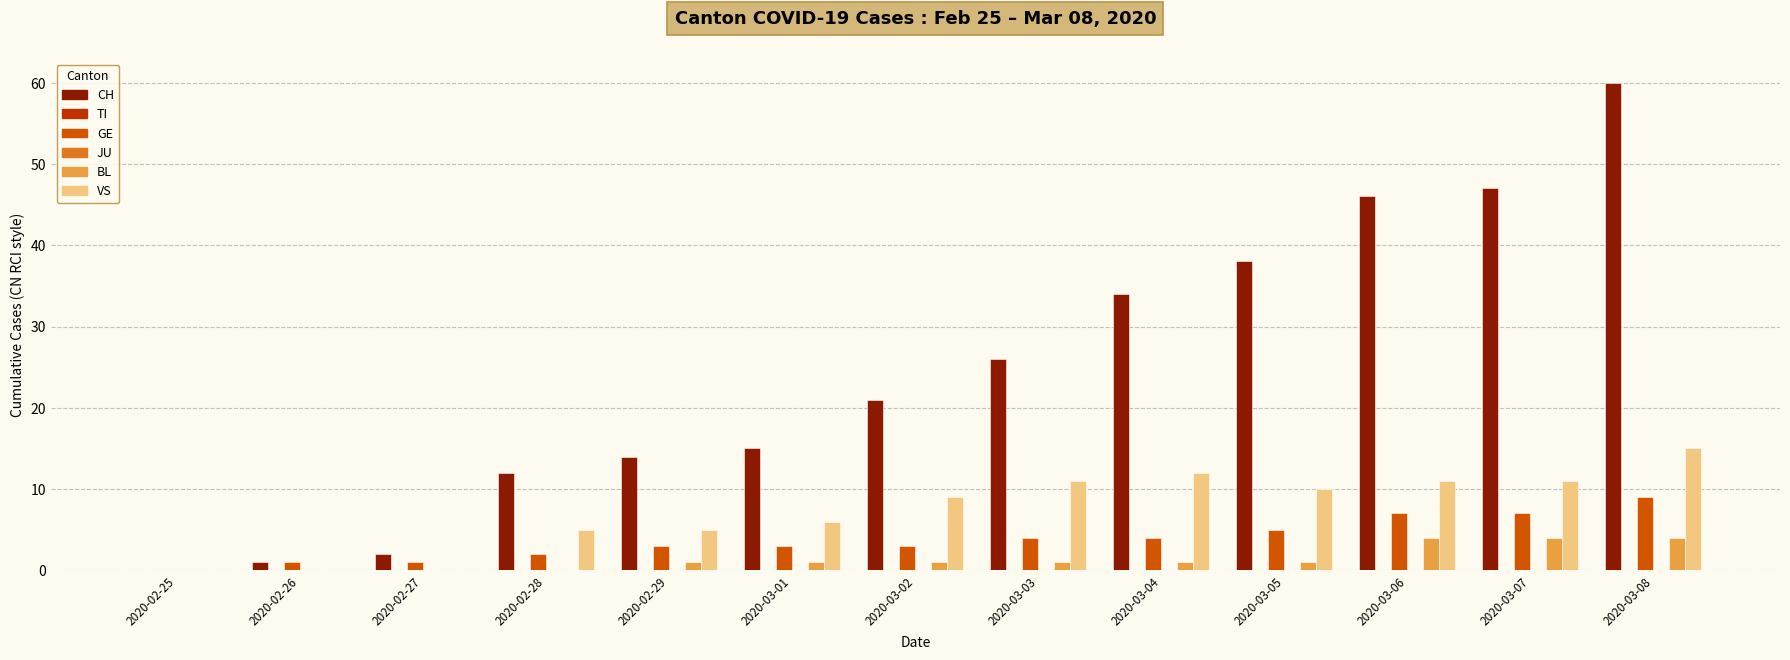

At which label does CH reach its minimum?

2020-02-25